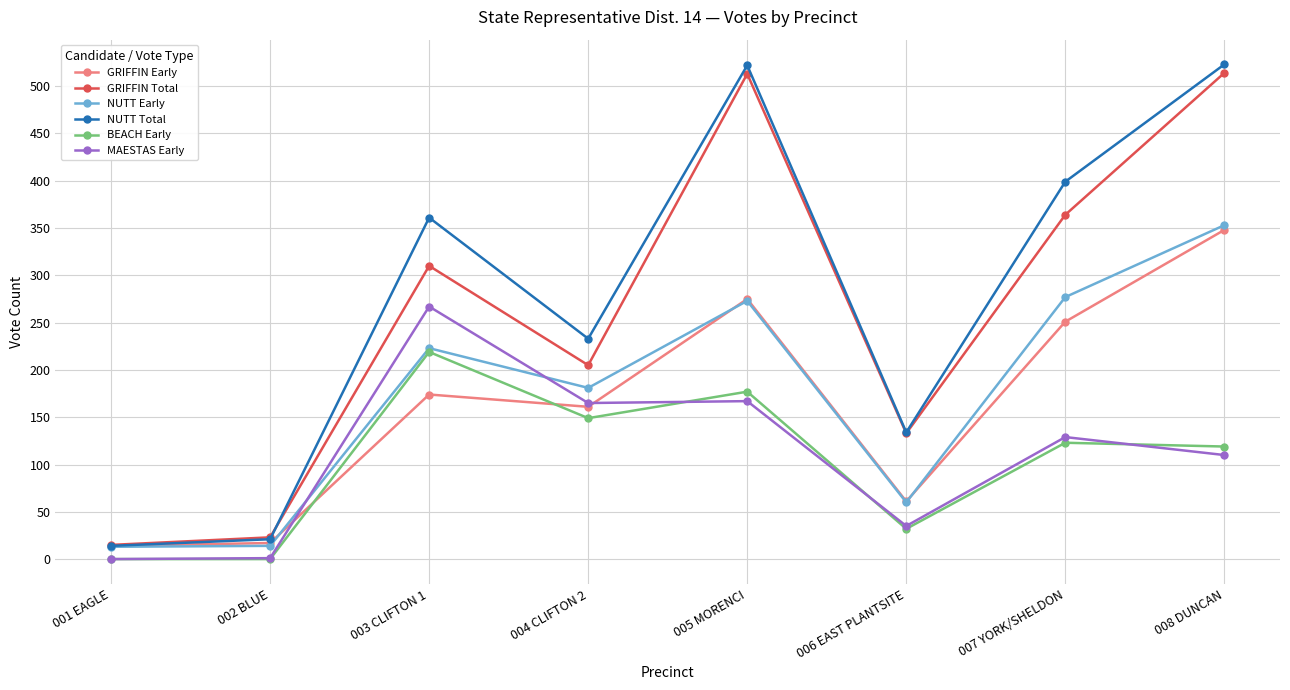

Where do NUTT Early and MAESTAS Early first cross each other?

002 BLUE and 003 CLIFTON 1